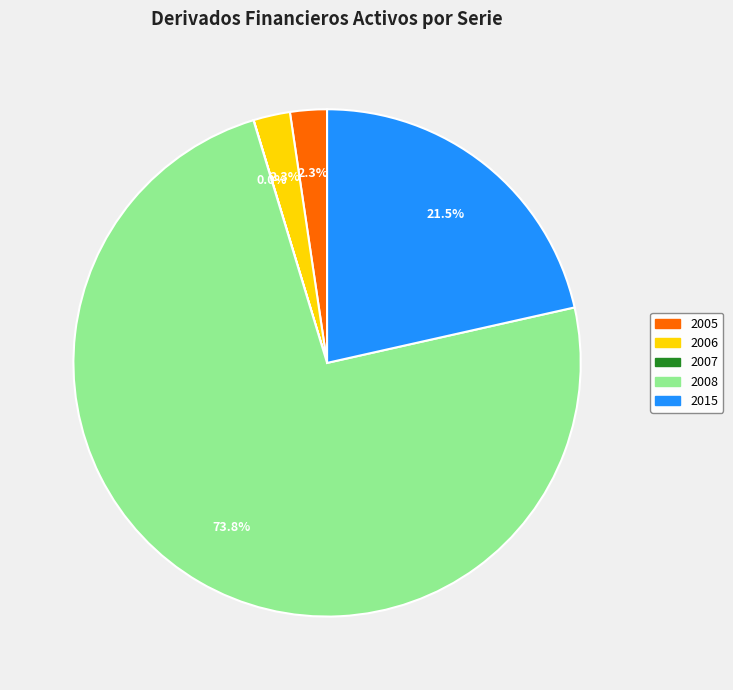

Between 2006 and 2008, which is larger?

2008